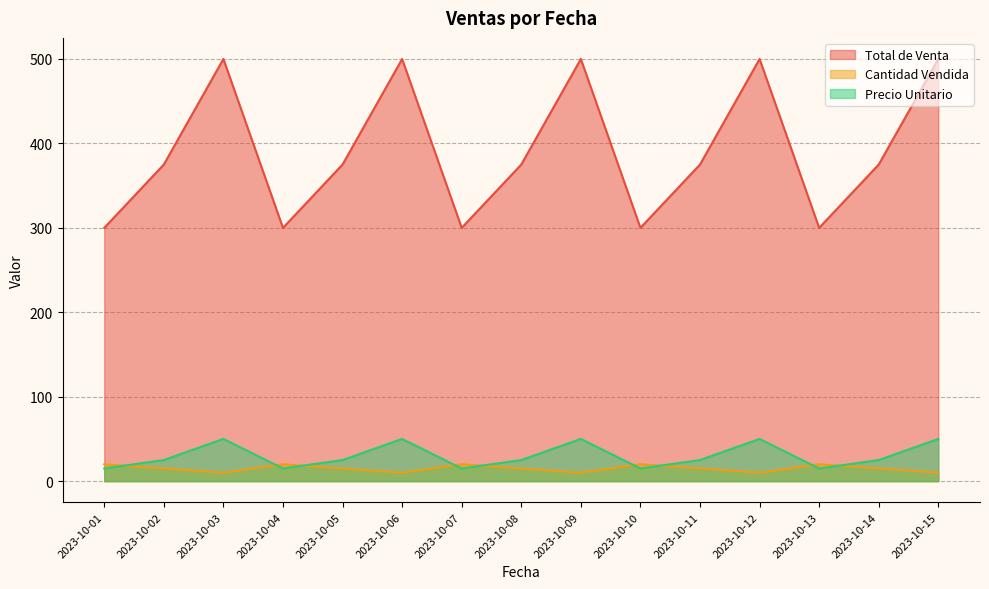

What is the value of the Total de Venta point at the 8th from the left?

375